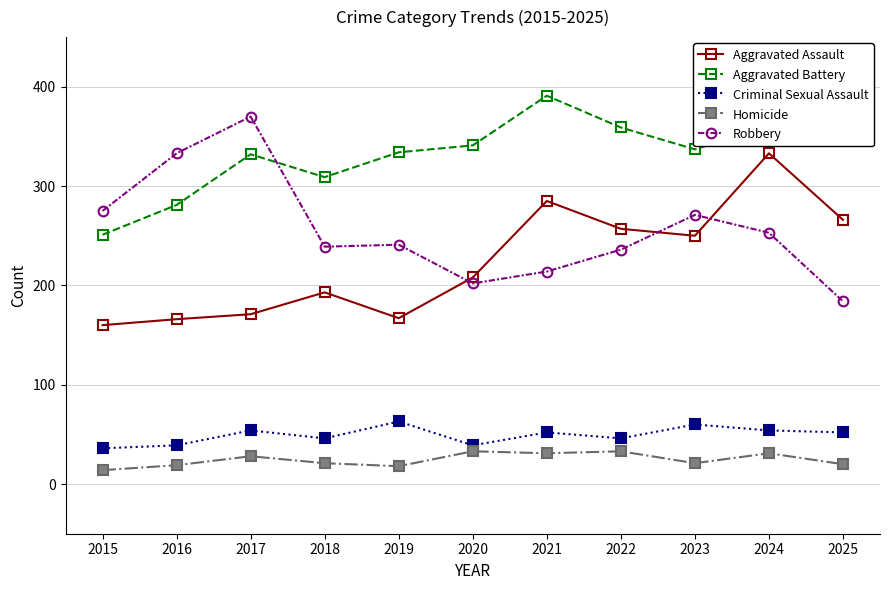

How many distinct data groups are displayed?

5